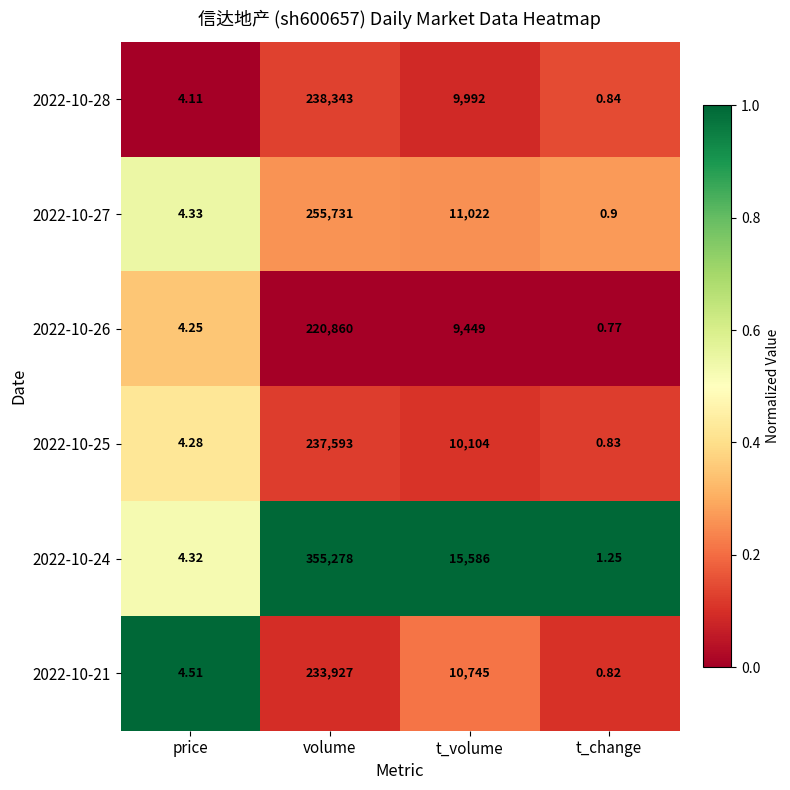

Which series has the widest spread of values?

2022-10-24